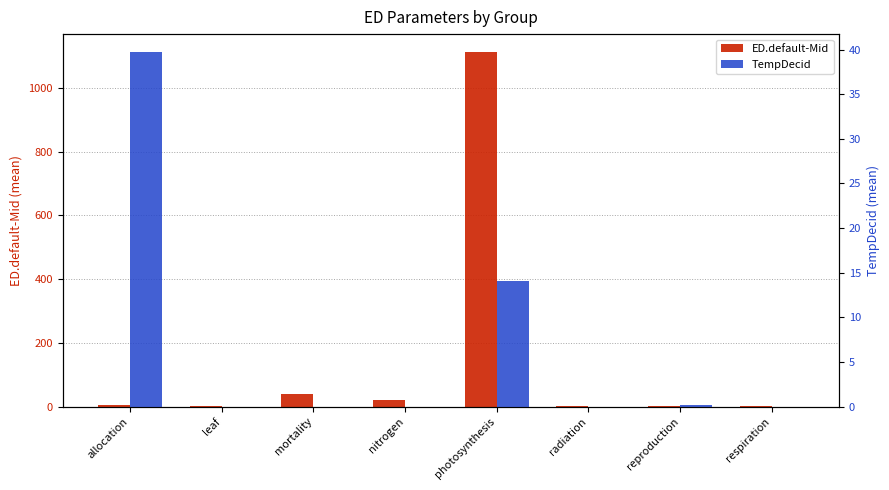

Between mortality and allocation, which is larger?

mortality